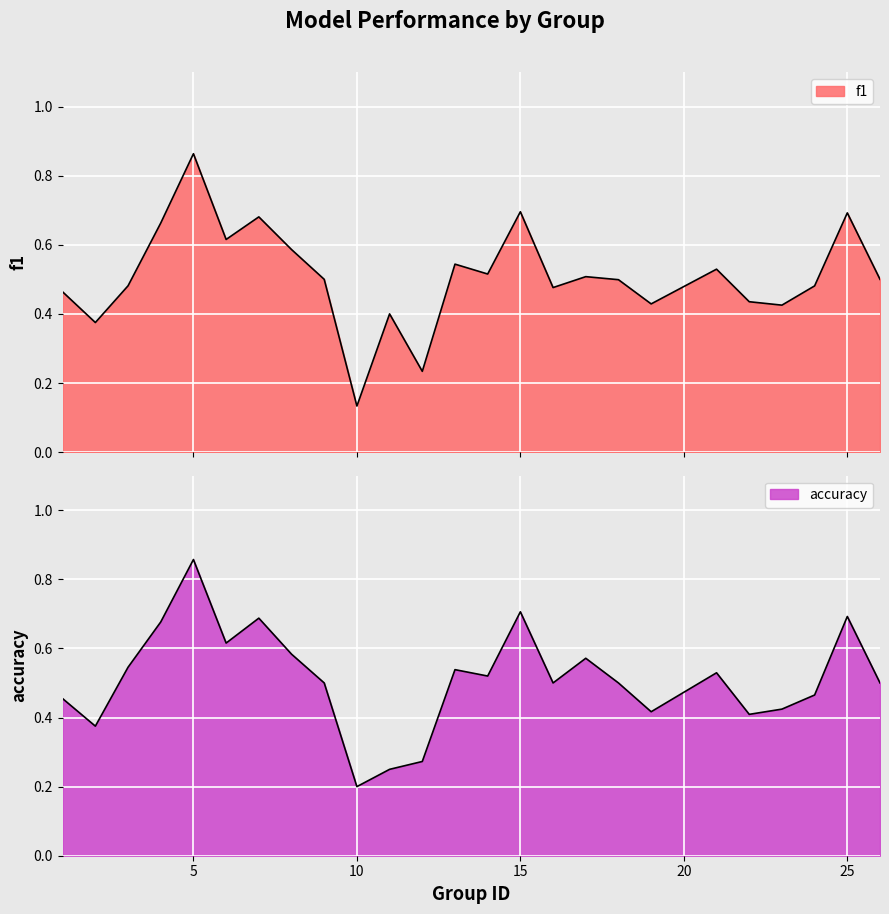

Rank the series by their average value, from highest to lowest.

accuracy, f1